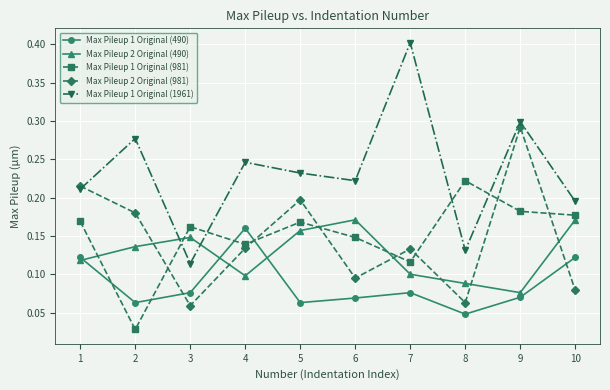

Which series has the largest total across all categories?

Max Pileup 1 Original (1961)